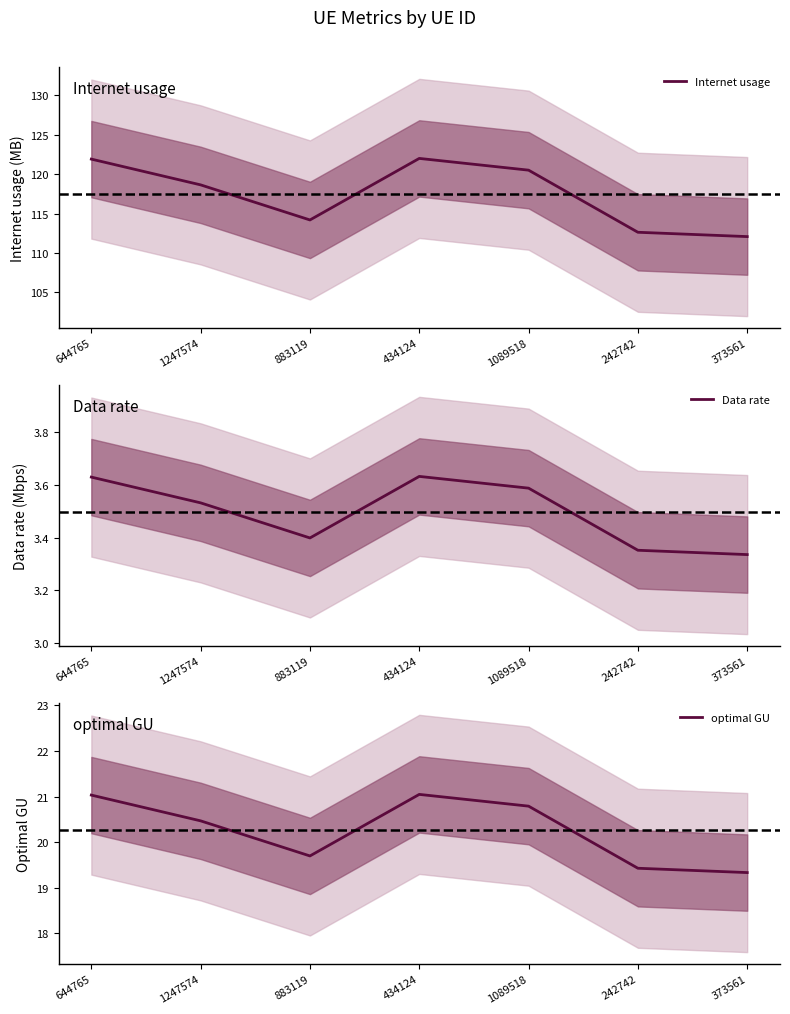

Which series has the largest total across all categories?

Internet usage